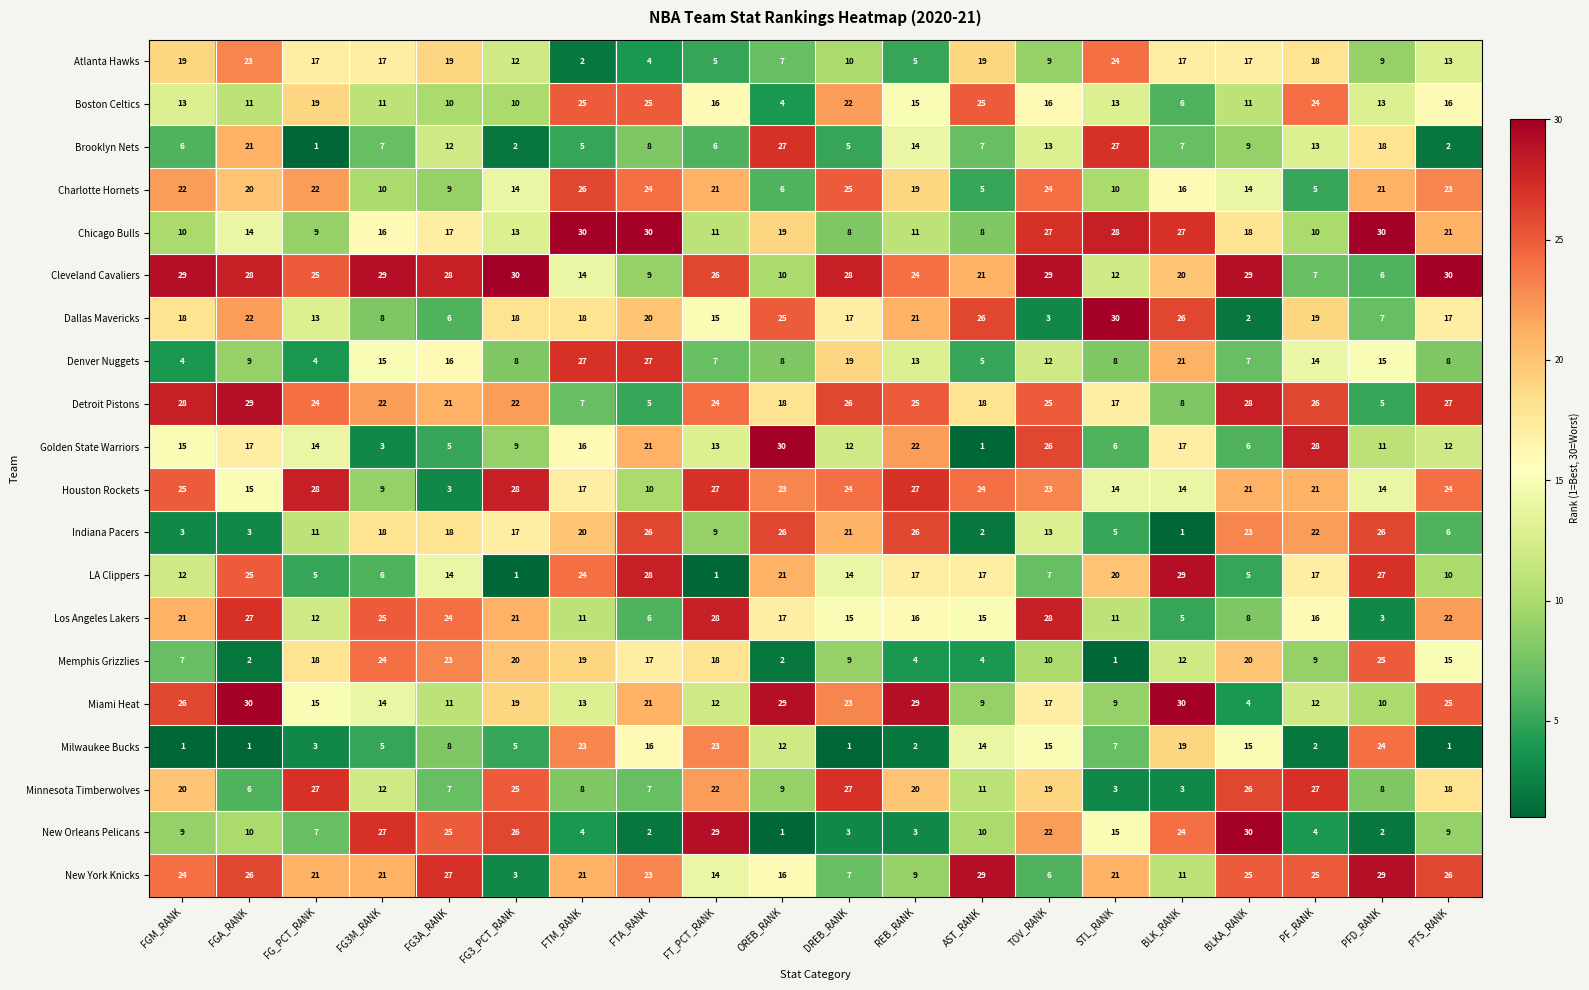

True or false: Chicago Bulls has a value of 6 at FG3_PCT_RANK.

False